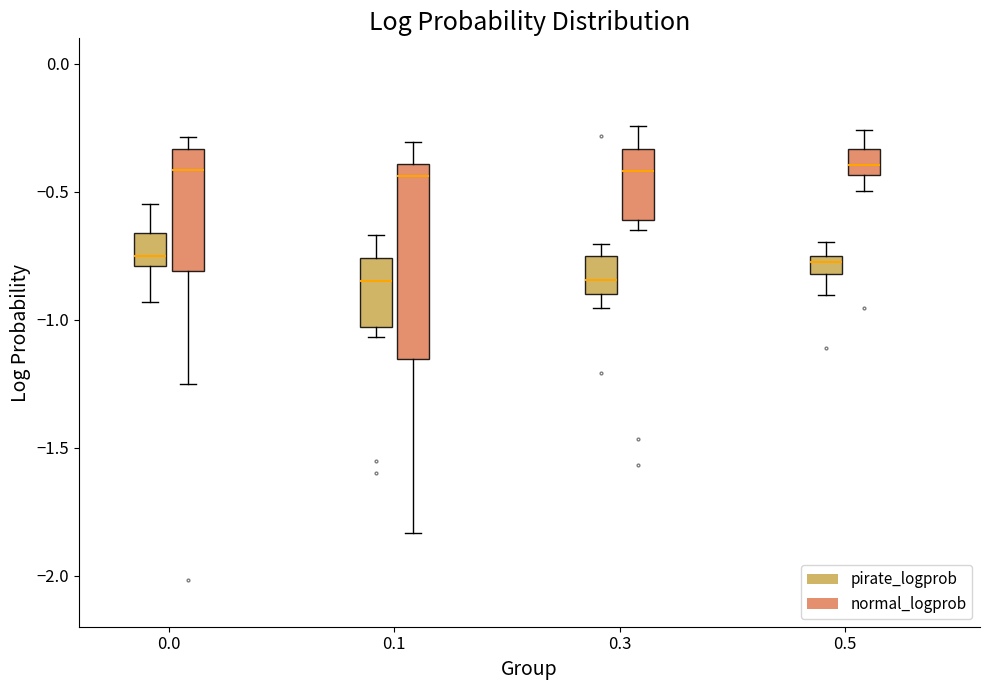

Where is the upper edge of the box for 0.3 (pirate_logprob) on the y-axis? The values are not printed on the chart, so give them approximately, as read against the axis.

-0.75